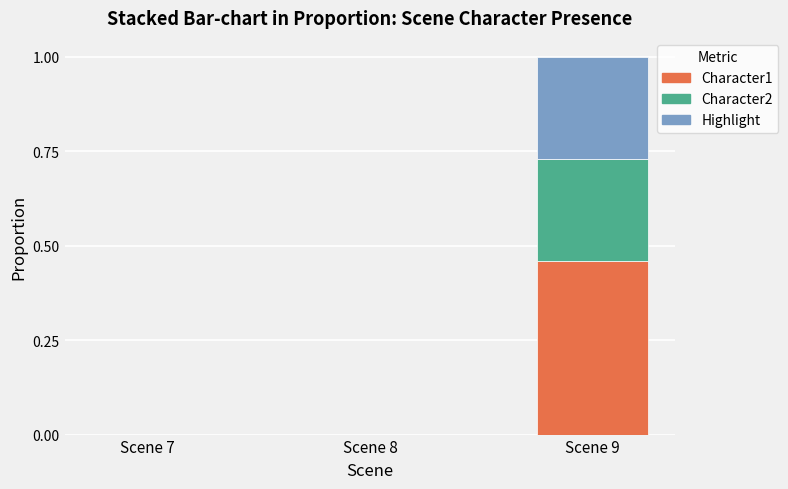

The value of Character1 at Scene 8 is 0.2. True or false?

False